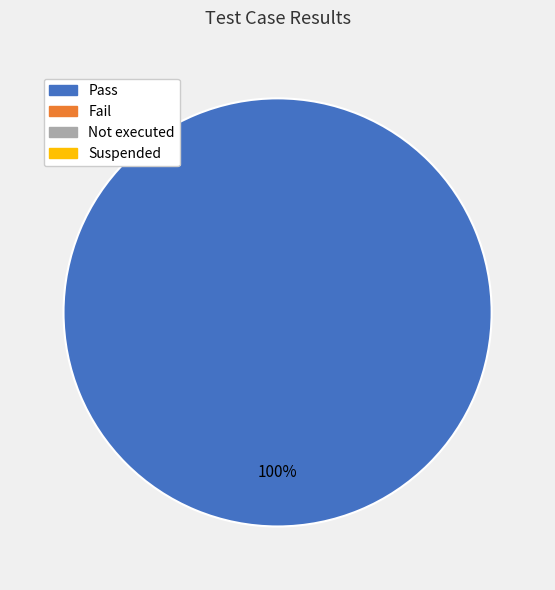

Does any single category account for the majority?

Yes